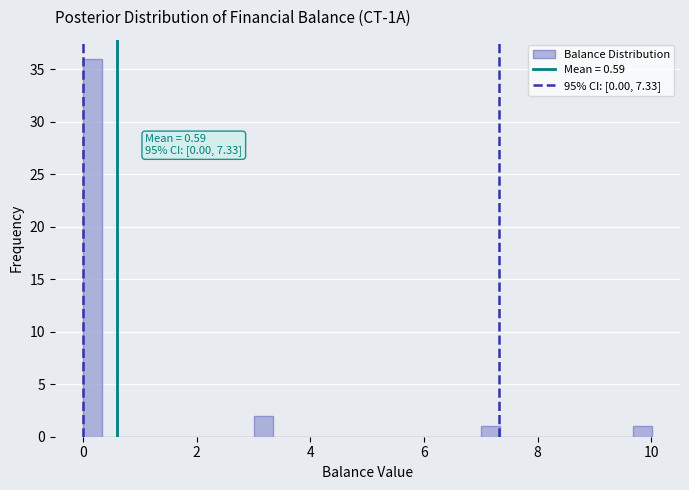

Read against the x-axis, roughly where is the centre of the tallest bar?

0.2